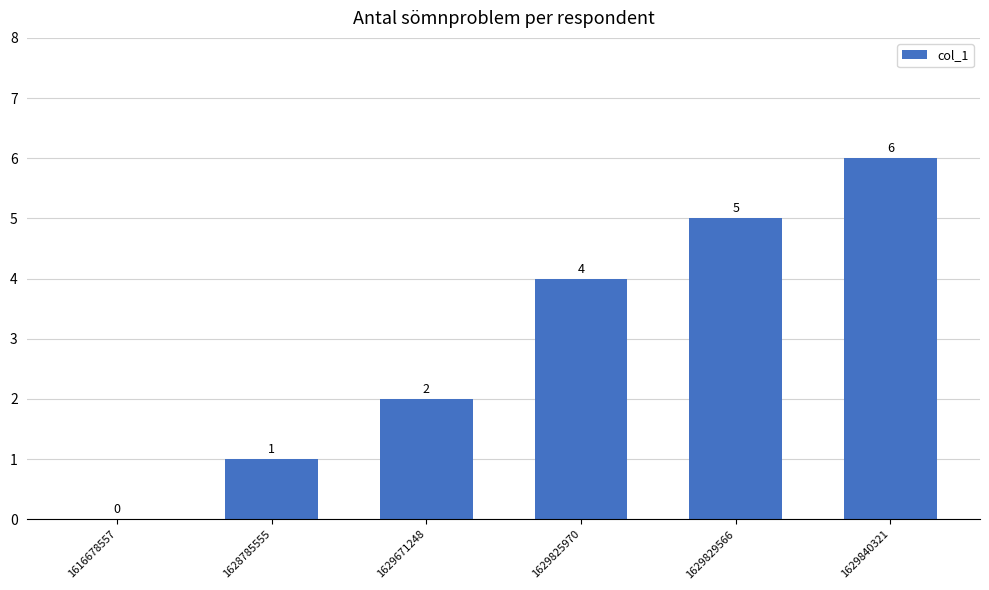

Which category has the highest value across all series?

1629840321